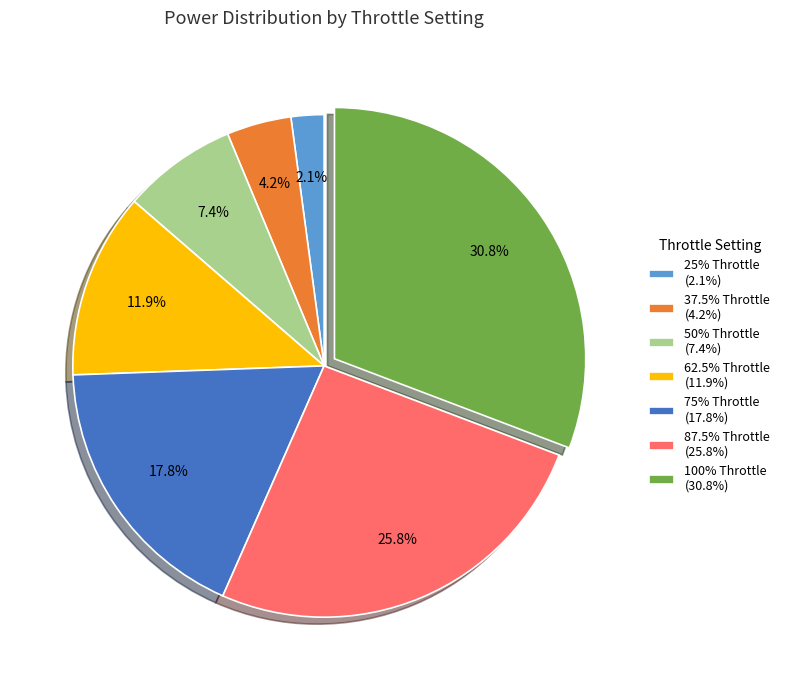

To the nearest percent, what is the combined percentage of 50% Throttle and 62.5% Throttle?

19%